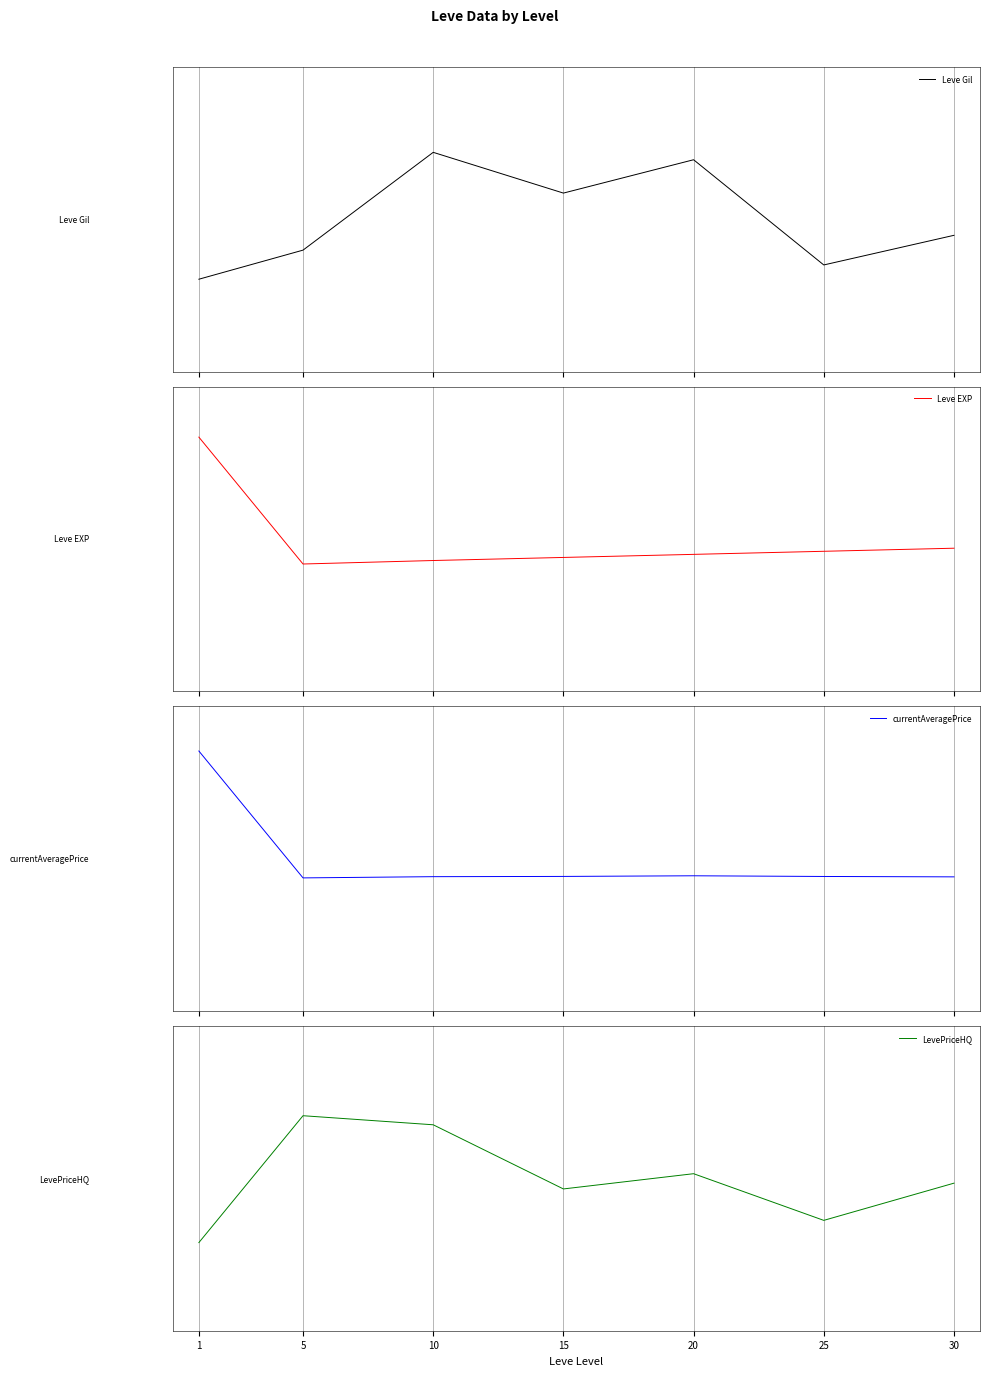

At which label does Leve Gil first exceed 0?

10